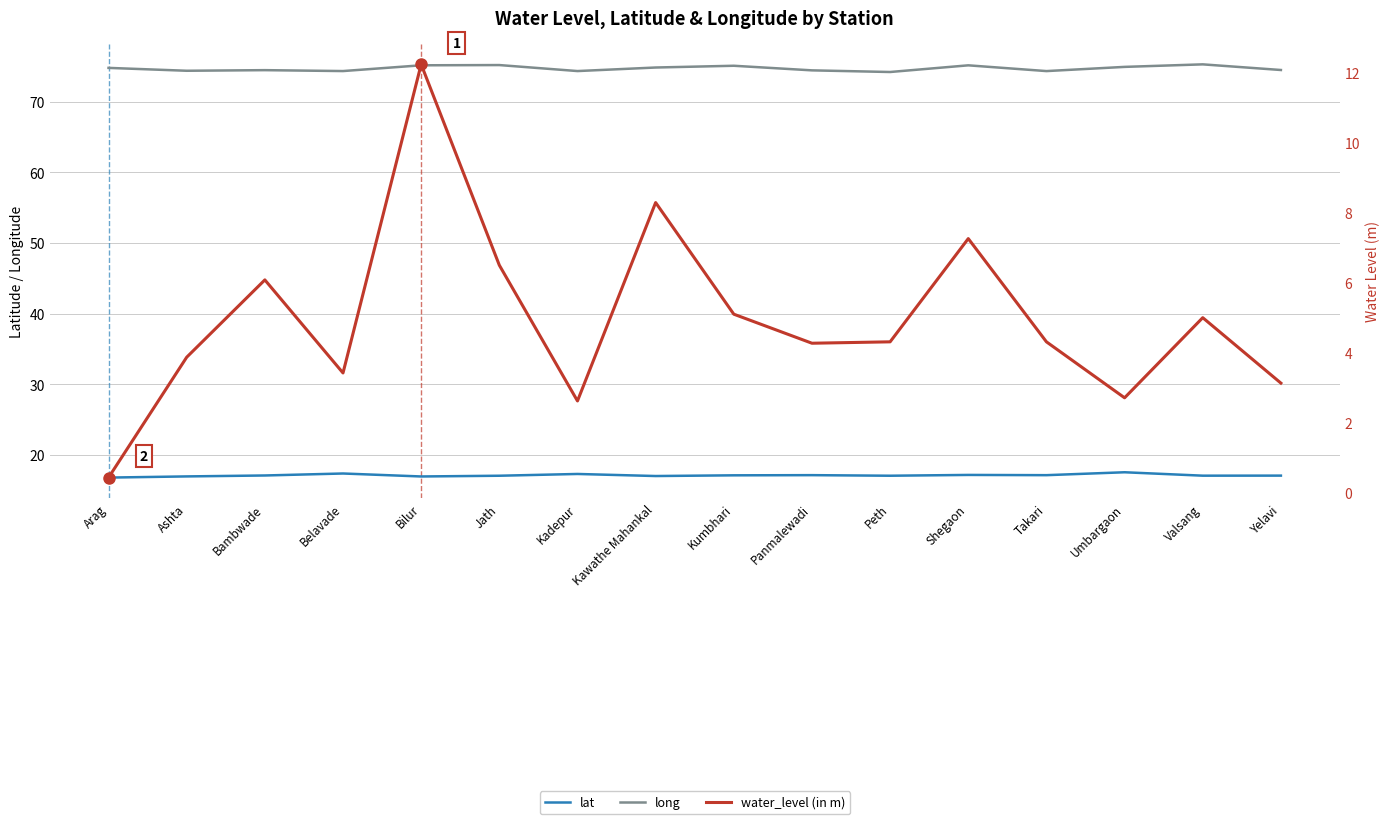

In long, how many points are lower than both neighbors (excluding endpoints)?

5